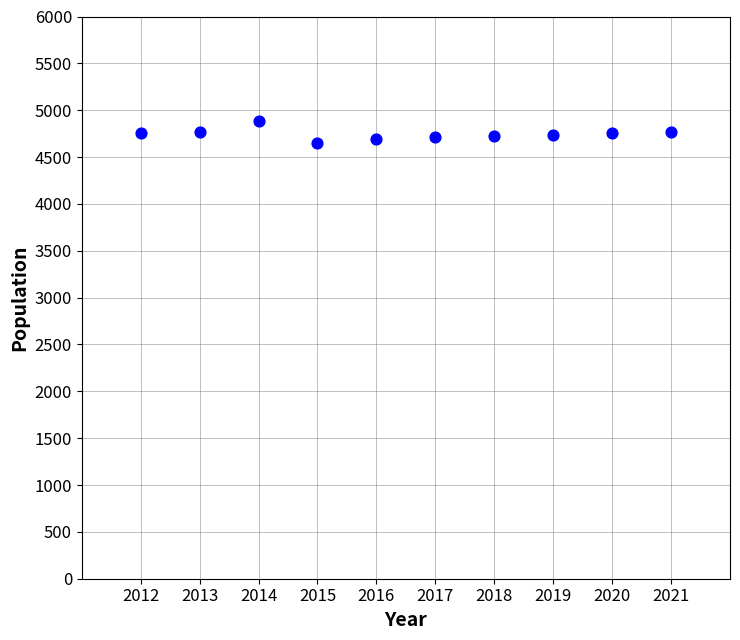

What is the average X value?

2016